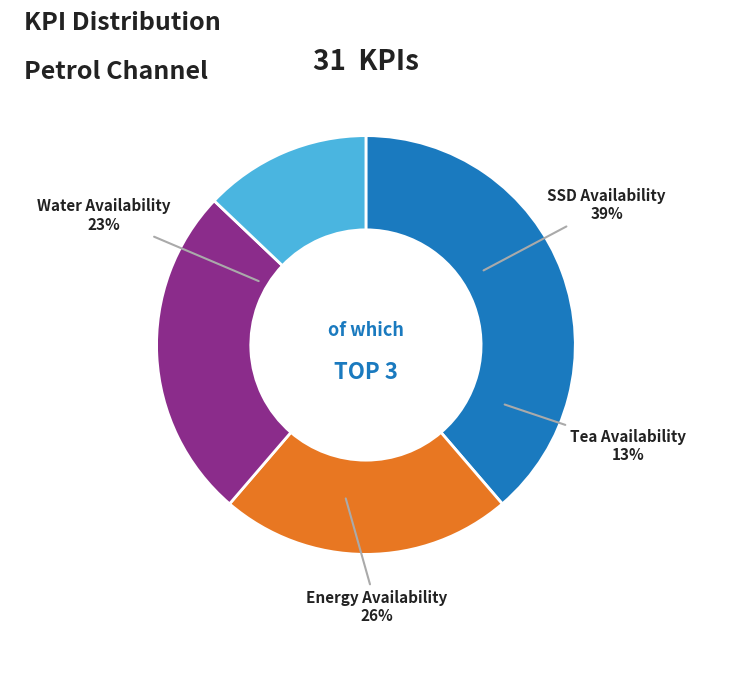

Does Water Availability represent more than half of the total?

No